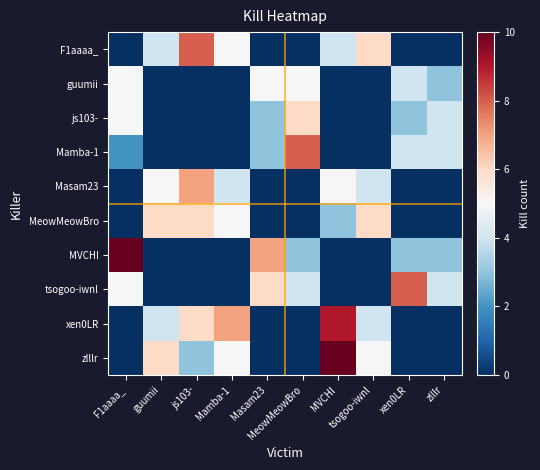

Reading left to right, what are all the values shown in this chart?

F1aaaa_: F1aaaa_=0	guumii=4	js103-=8	Mamba-1=5	Masam23=0	MeowMeowBro=0	MVCHI=4	tsogoo-iwnl=6	xen0LR=0	zlllr=0
guumii: F1aaaa_=5	guumii=0	js103-=0	Mamba-1=0	Masam23=5	MeowMeowBro=5	MVCHI=0	tsogoo-iwnl=0	xen0LR=4	zlllr=3
js103-: F1aaaa_=5	guumii=0	js103-=0	Mamba-1=0	Masam23=3	MeowMeowBro=6	MVCHI=0	tsogoo-iwnl=0	xen0LR=3	zlllr=4
Mamba-1: F1aaaa_=2	guumii=0	js103-=0	Mamba-1=0	Masam23=3	MeowMeowBro=8	MVCHI=0	tsogoo-iwnl=0	xen0LR=4	zlllr=4
Masam23: F1aaaa_=0	guumii=5	js103-=7	Mamba-1=4	Masam23=0	MeowMeowBro=0	MVCHI=5	tsogoo-iwnl=4	xen0LR=0	zlllr=0
MeowMeowBro: F1aaaa_=0	guumii=6	js103-=6	Mamba-1=5	Masam23=0	MeowMeowBro=0	MVCHI=3	tsogoo-iwnl=6	xen0LR=0	zlllr=0
MVCHI: F1aaaa_=10	guumii=0	js103-=0	Mamba-1=0	Masam23=7	MeowMeowBro=3	MVCHI=0	tsogoo-iwnl=0	xen0LR=3	zlllr=3
tsogoo-iwnl: F1aaaa_=5	guumii=0	js103-=0	Mamba-1=0	Masam23=6	MeowMeowBro=4	MVCHI=0	tsogoo-iwnl=0	xen0LR=8	zlllr=4
xen0LR: F1aaaa_=0	guumii=4	js103-=6	Mamba-1=7	Masam23=0	MeowMeowBro=0	MVCHI=9	tsogoo-iwnl=4	xen0LR=0	zlllr=0
zlllr: F1aaaa_=0	guumii=6	js103-=3	Mamba-1=5	Masam23=0	MeowMeowBro=0	MVCHI=10	tsogoo-iwnl=5	xen0LR=0	zlllr=0